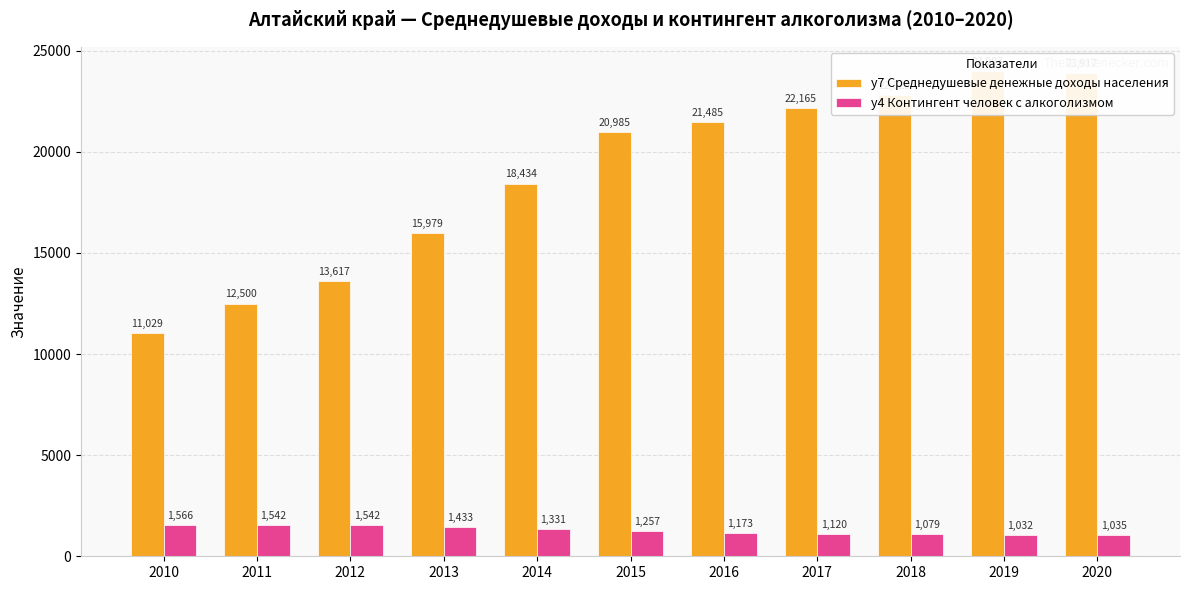

At 2017, list the series in order from smallest to largest.

y4 Контингент человек с алкоголизмом, y7 Среднедушевые денежные доходы населения